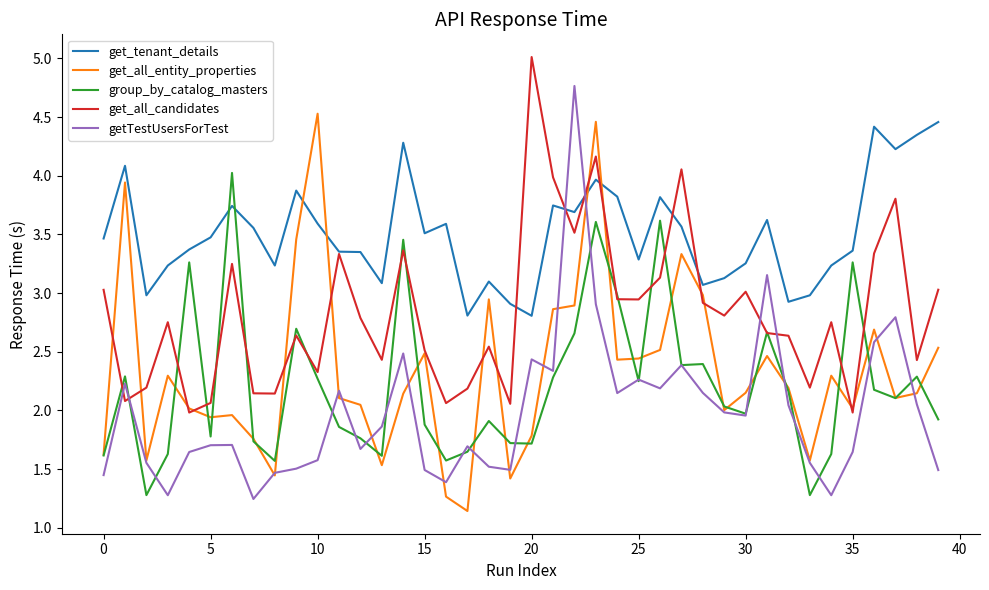

Which series has the largest total across all categories?

get_tenant_details